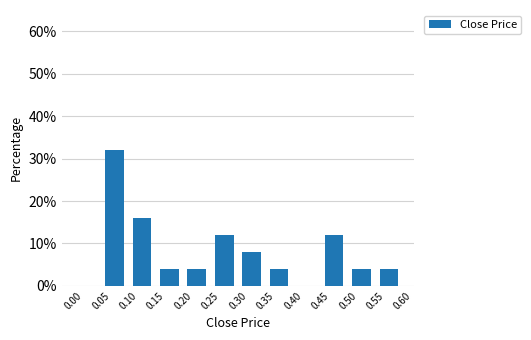

How tall is the bar that spans 0.35 to 0.40 on the x-axis? The values are not printed on the chart, so give them approximately, as read against the axis.

4